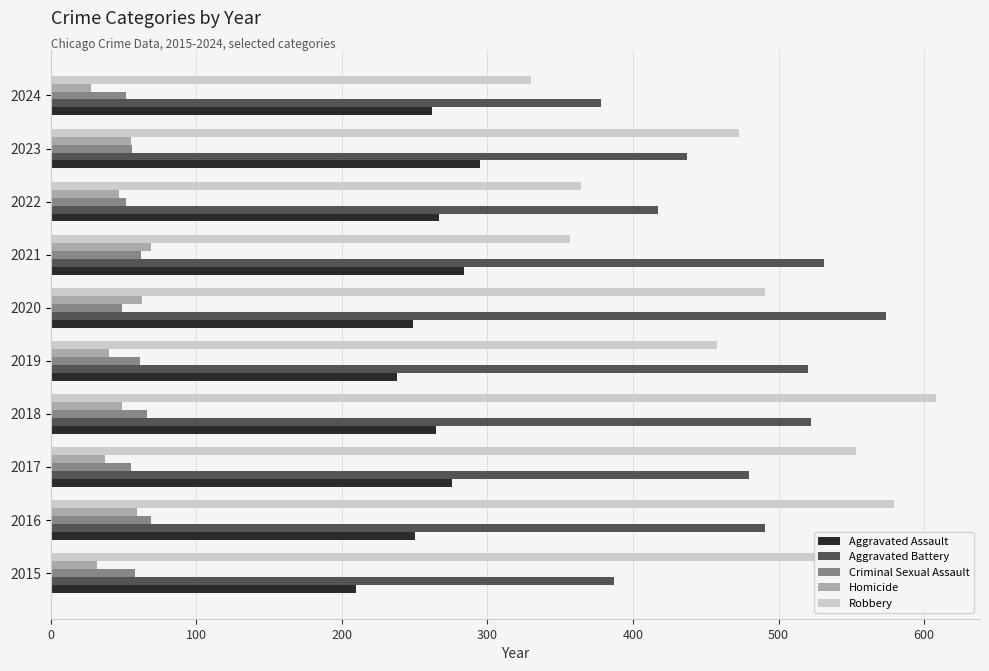

Which category has the lowest value in the Robbery series?

2024